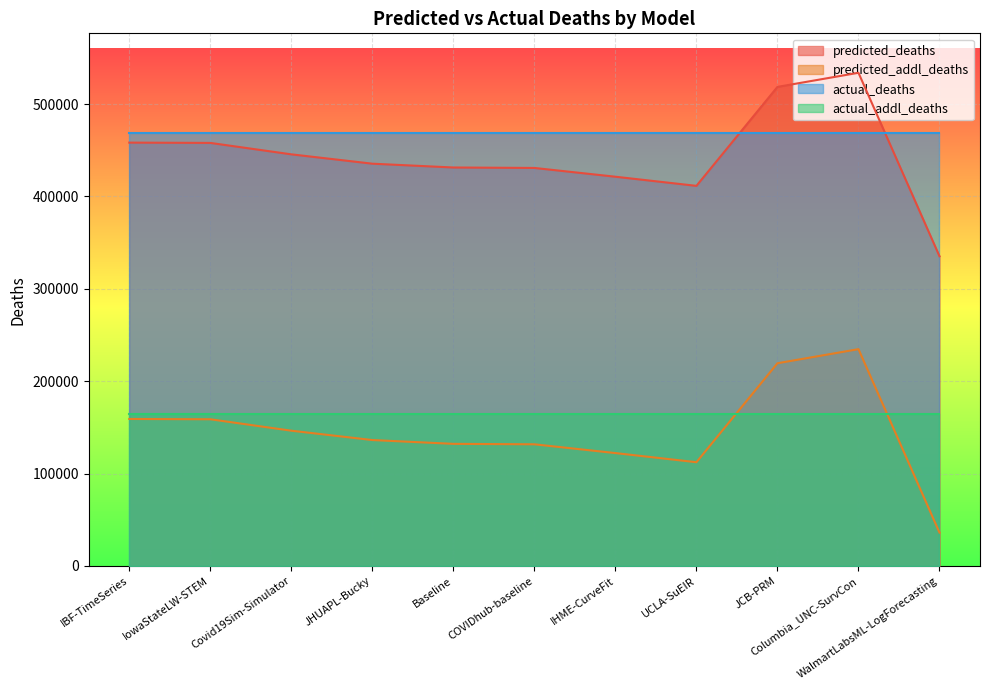

True or false: predicted_addl_deaths and predicted_deaths cross at least once.

False